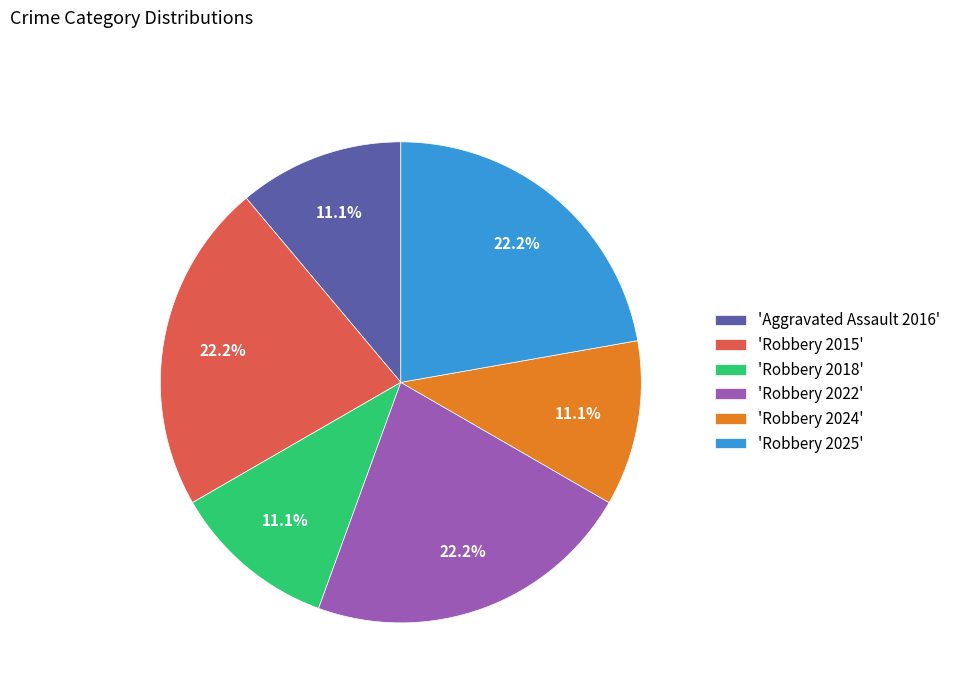

What is the ratio of the value at 'Robbery 2024' to the value at 'Robbery 2015'?

0.5